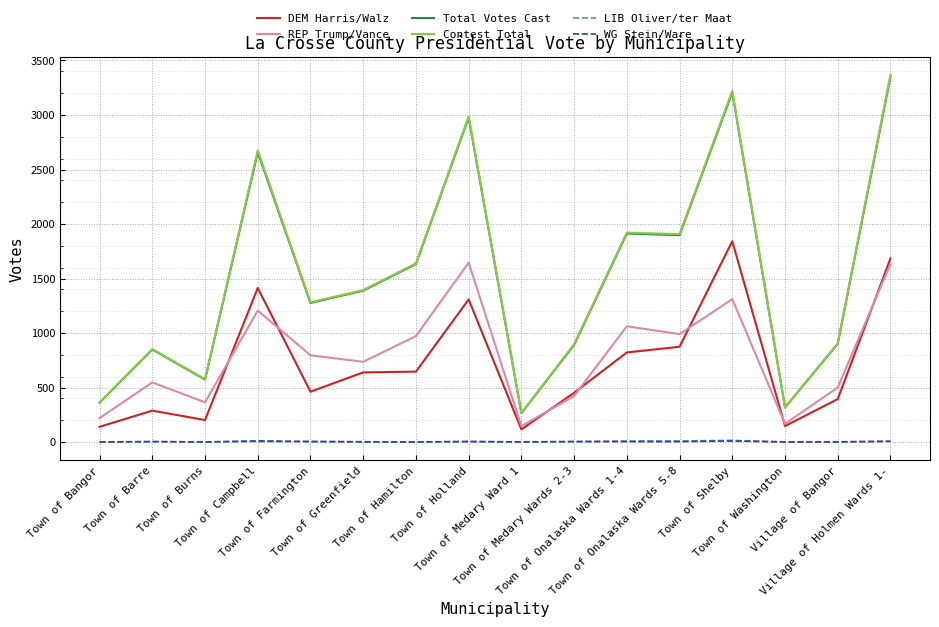

Is the value of Total Votes Cast at Town of Greenfield greater than the value of LIB Oliver/ter Maat at Town of Burns?

Yes